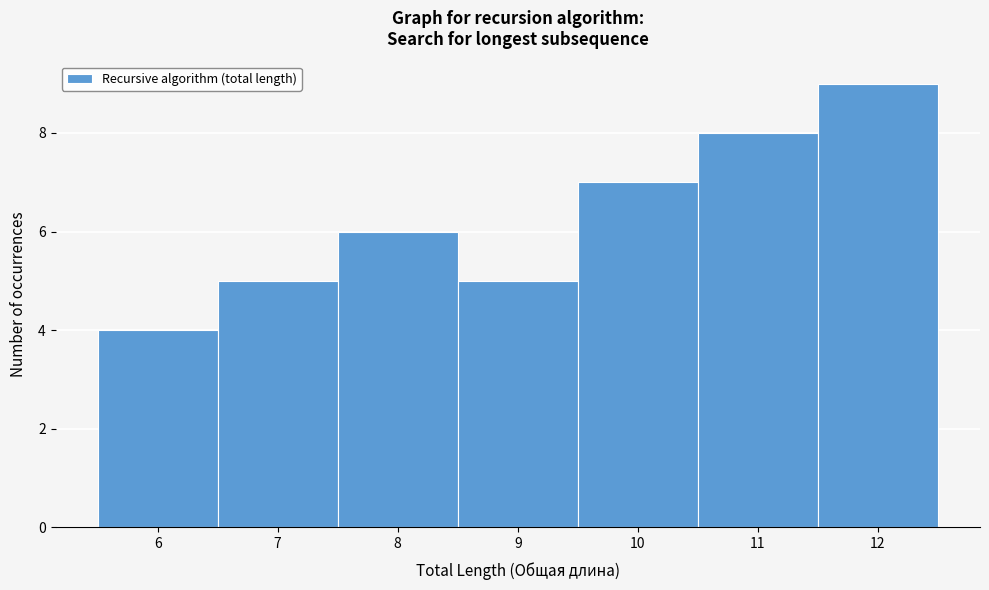

How tall is the bar that spans 6.5 to 7.5 on the x-axis? The values are not printed on the chart, so give them approximately, as read against the axis.

5